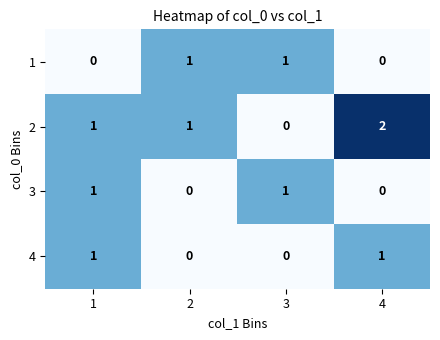

At which category does the chart reach its peak across all series?

4